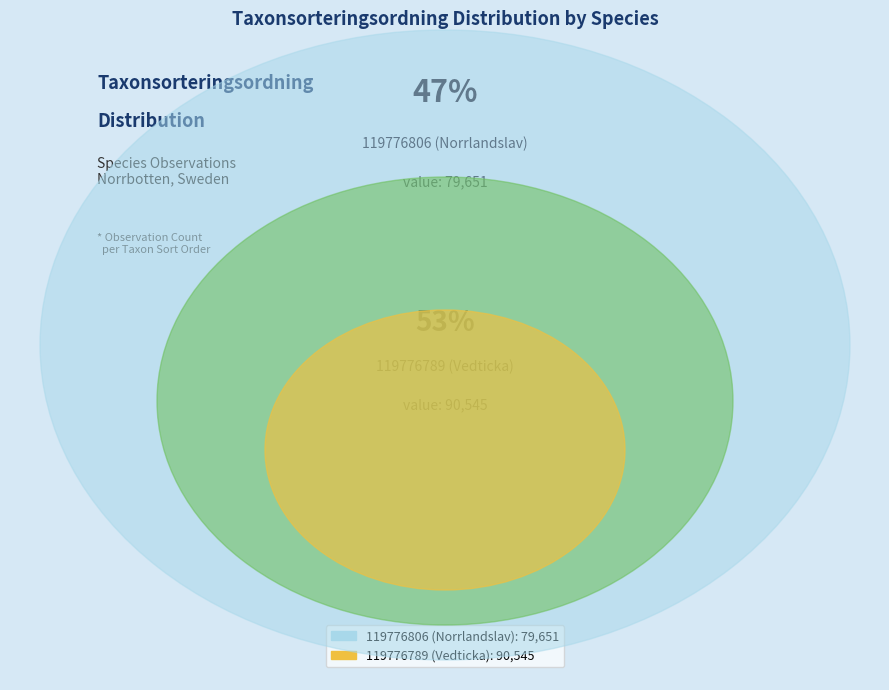

Which has a higher value, 119776806 (Norrlandslav) or 119776789 (Vedticka)?

119776789 (Vedticka)